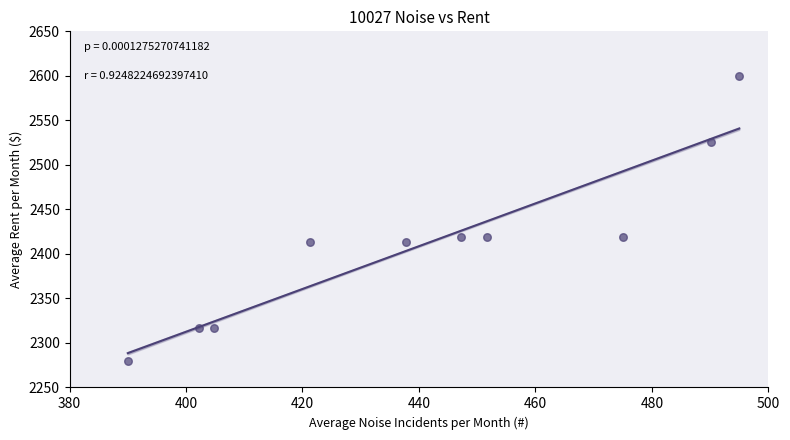

What is the range of X values (max minus min)?

105.0